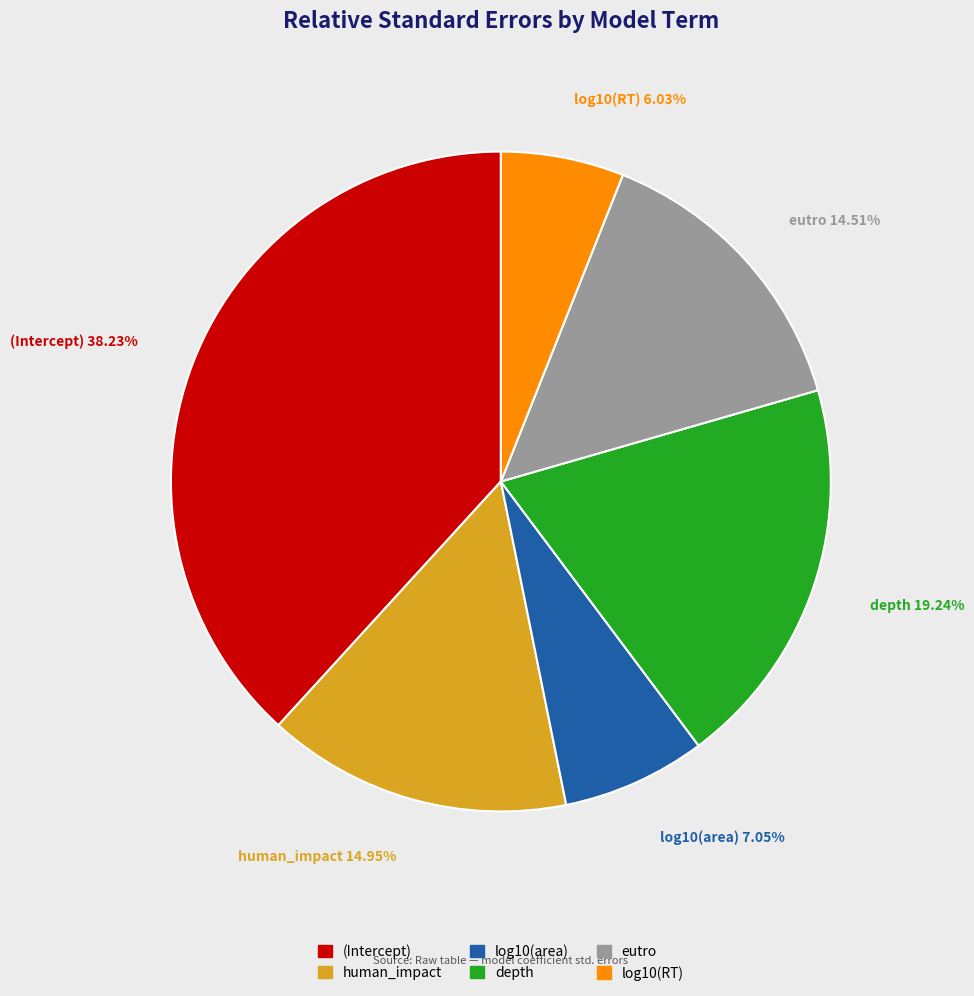

Which slice is the largest?

(Intercept)